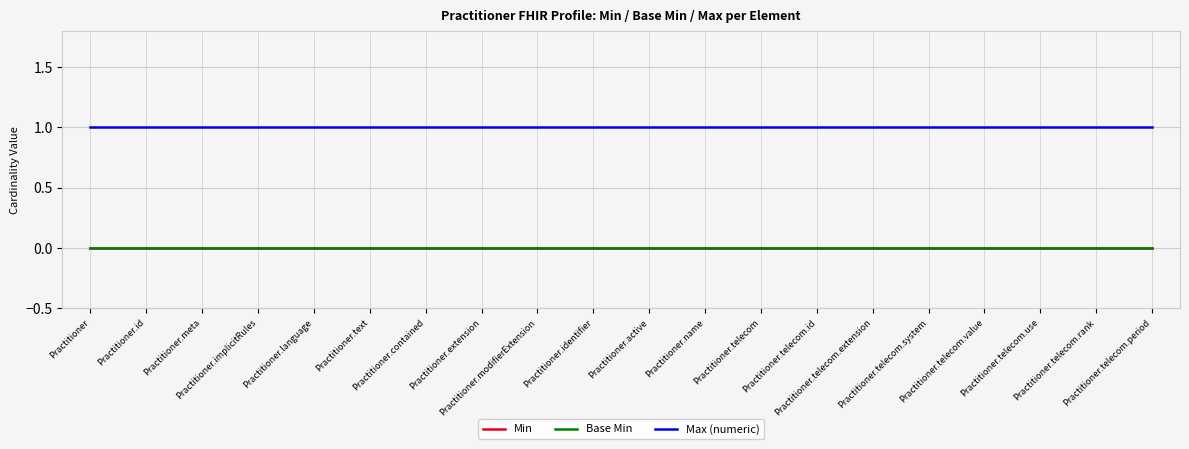

What is the label of the 16th point from the right?

Practitioner.language